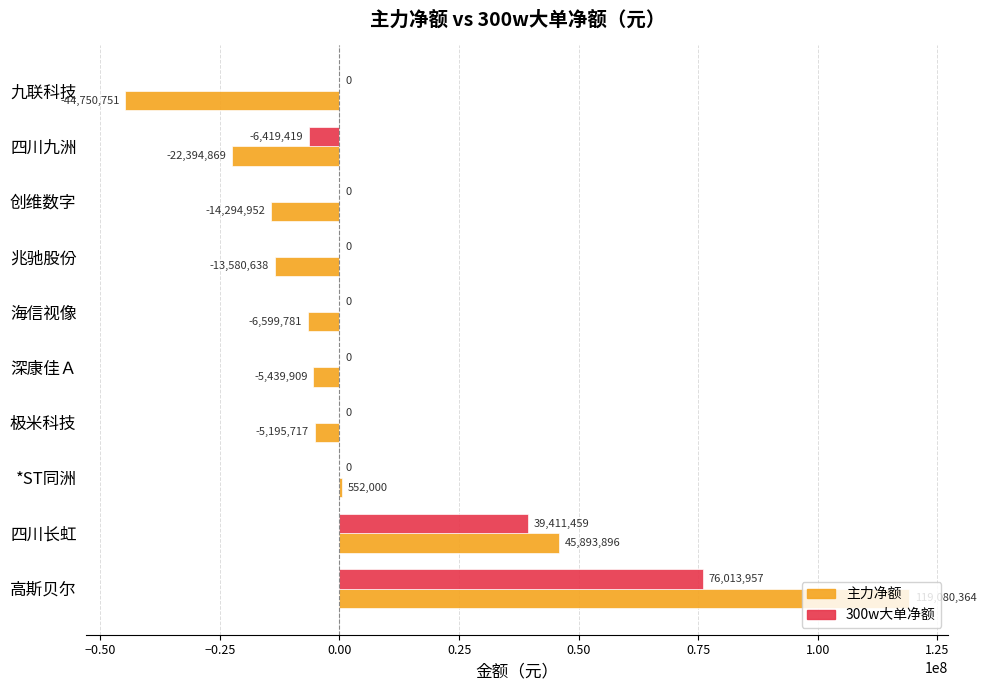

Read the 主力净额 value at 四川长虹, to the nearest 50.

45893900